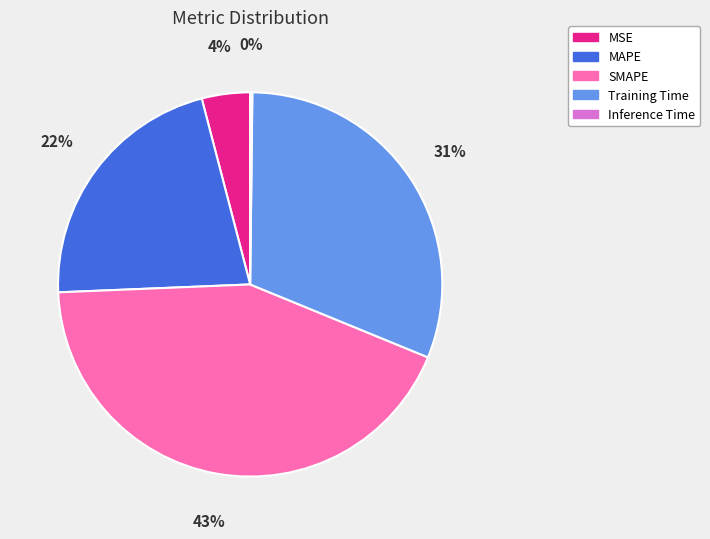

Combined, do MAPE and SMAPE account for over 50%?

Yes